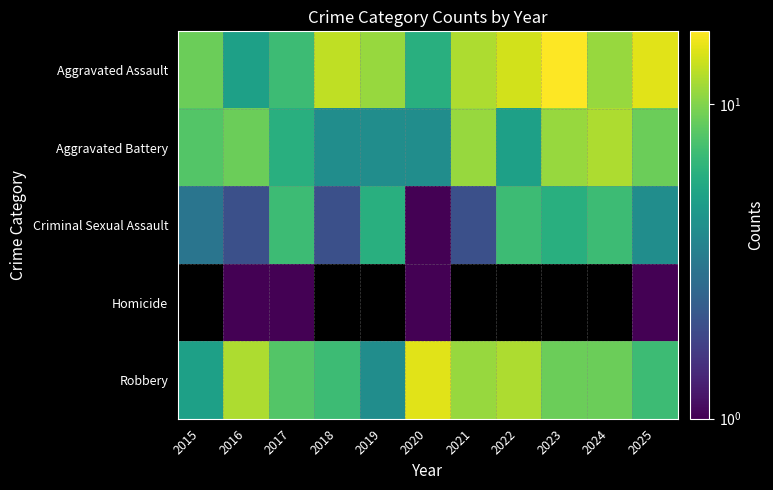

Is the value of Criminal Sexual Assault at 2022 greater than the value of Aggravated Battery at 2016?

No